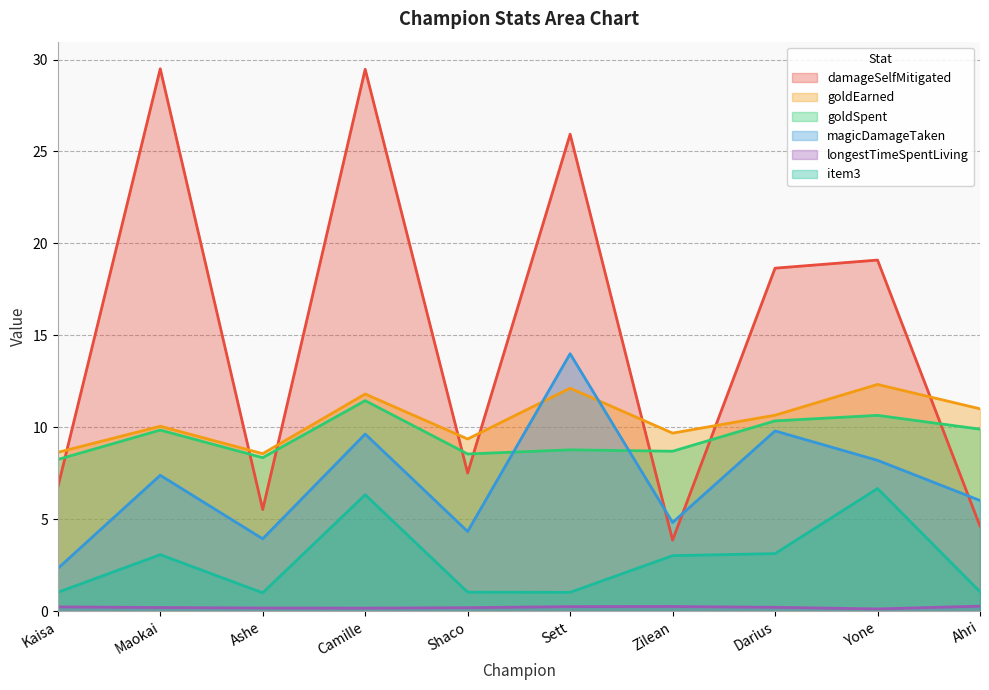

What are all the series names shown in the legend?

damageSelfMitigated, goldEarned, goldSpent, magicDamageTaken, longestTimeSpentLiving, item3